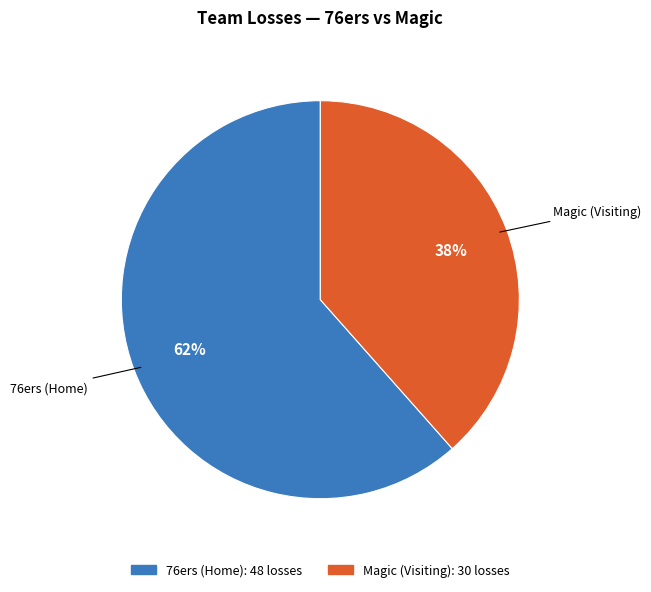

To the nearest percent, what is the average slice percentage?

50%